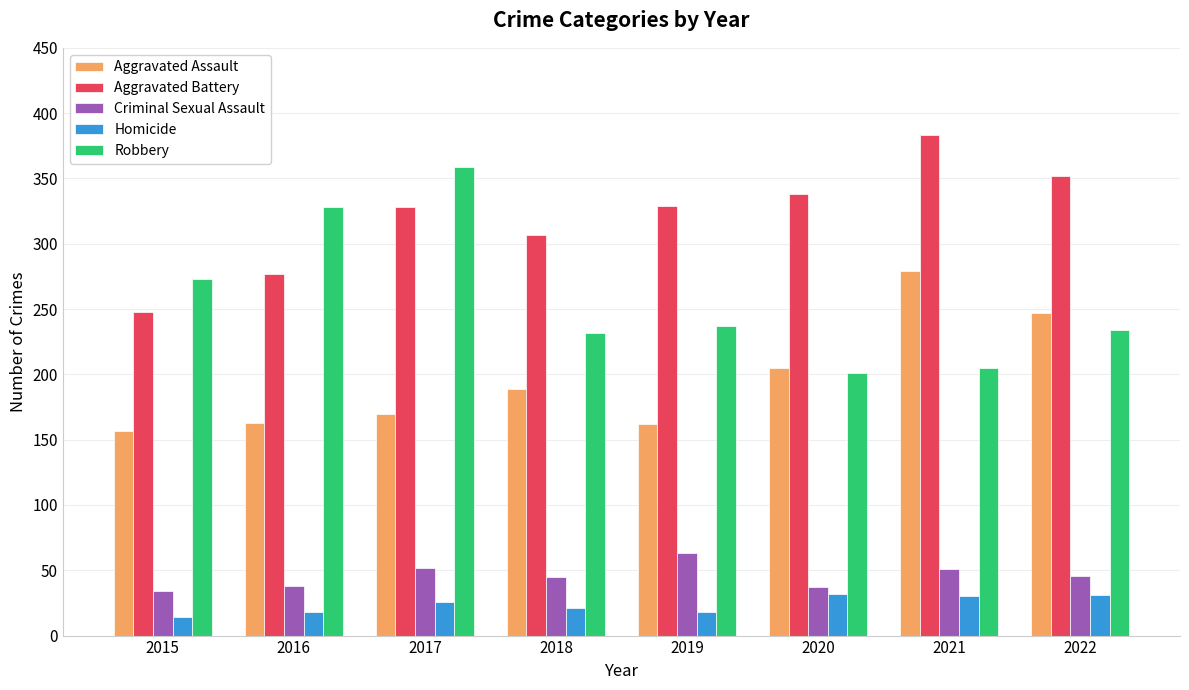

Is it true that Criminal Sexual Assault equals 17 at 2016?

False